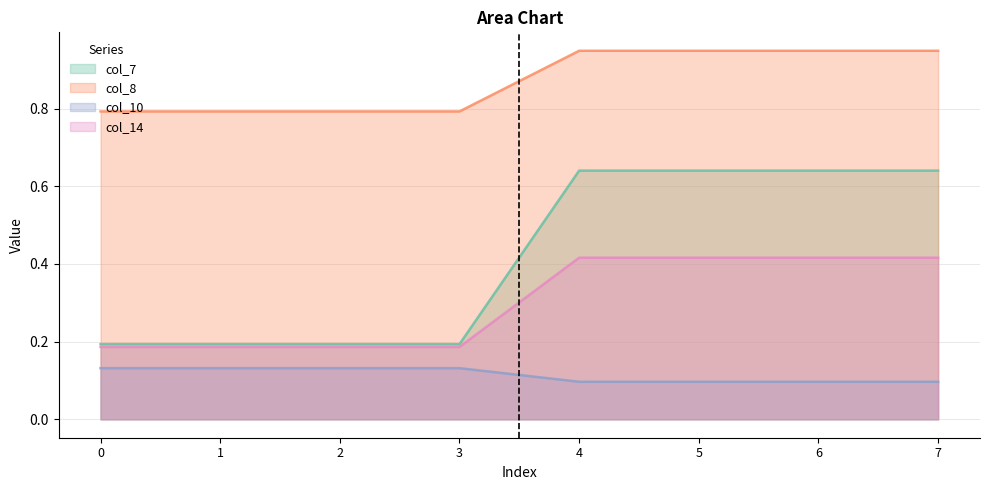

What is the average value of the col_7 series?

0.1